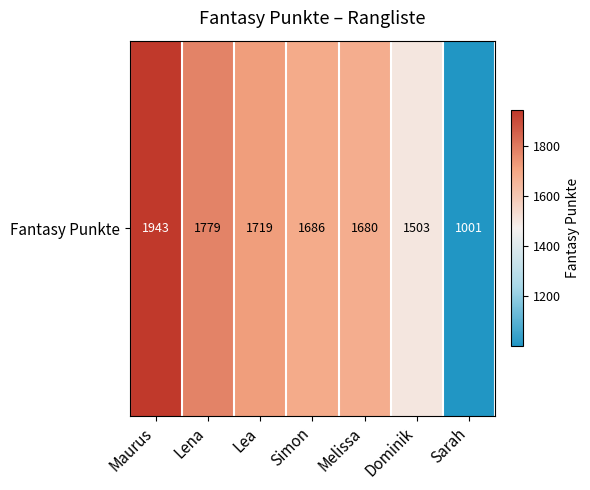

Is it true that the value at Lea is 1719?

True